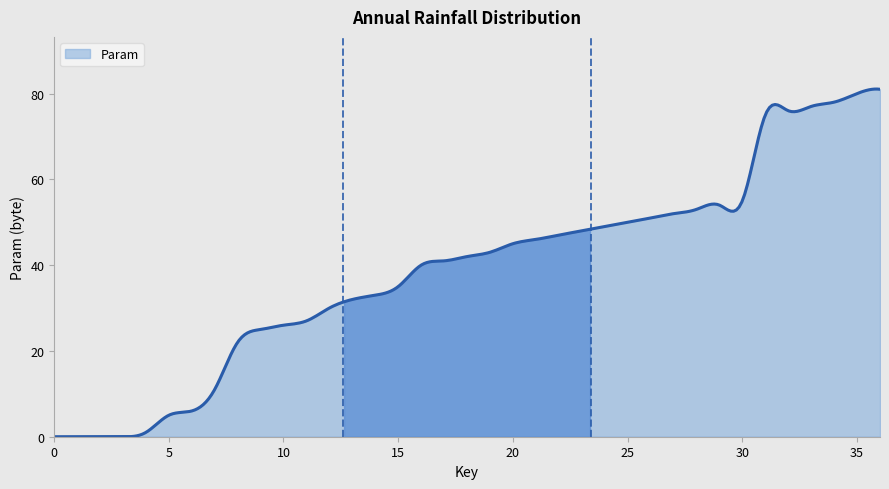

What is the greatest value displayed?

81.1